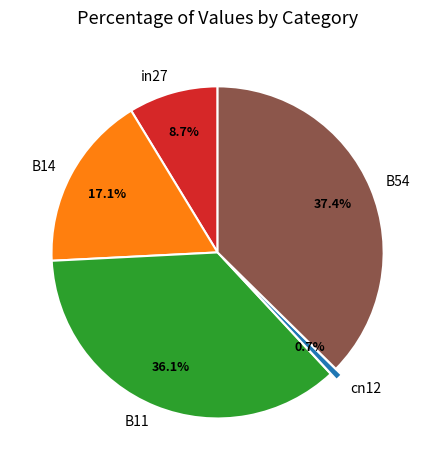

To the nearest percent, what percentage of the pie is in27?

9%